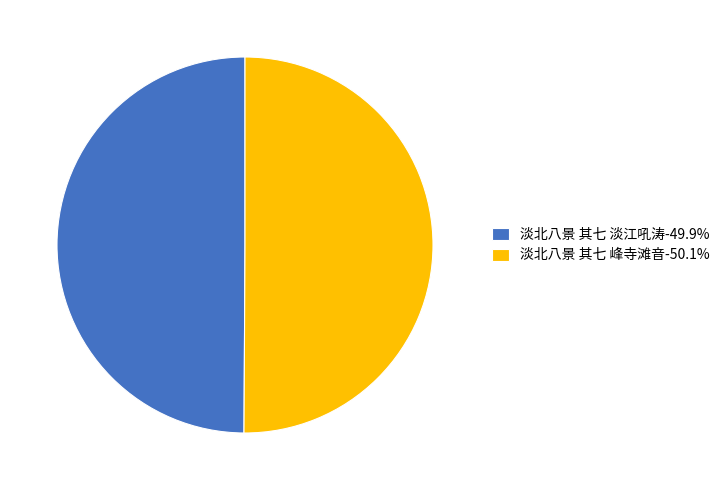

Combined, do 淡北八景 其七 淡江吼涛-49.9% and 淡北八景 其七 峰寺滩音-50.1% account for over 50%?

Yes